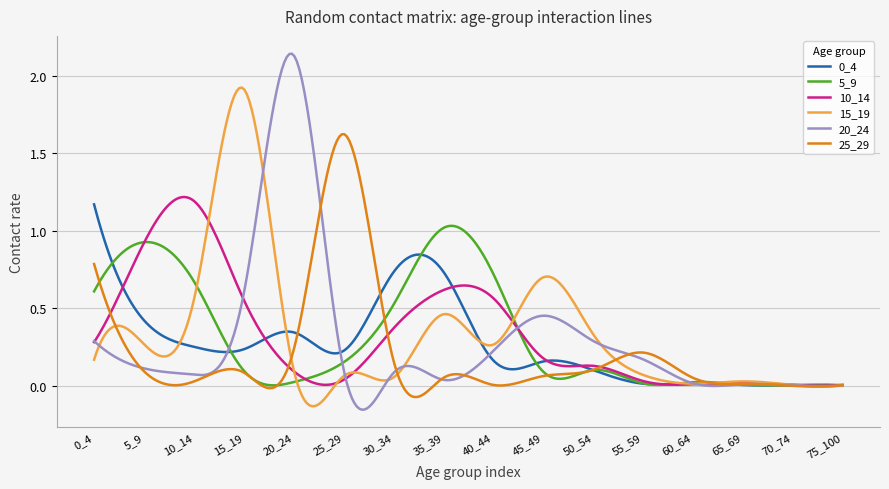

Which series has the widest spread of values?

20_24